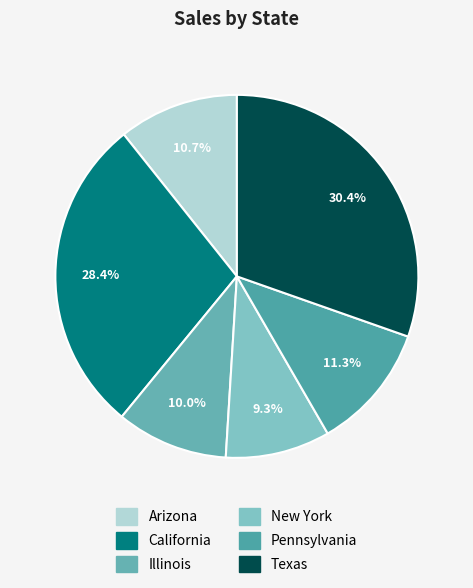

Which slice is the largest?

Texas